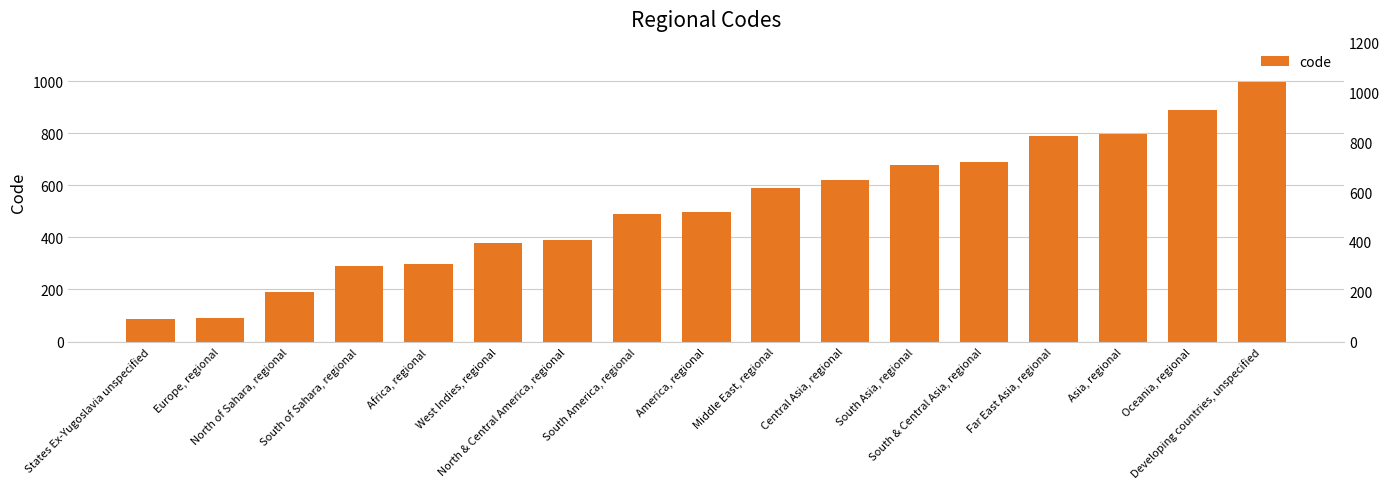

What is the minimum value shown in the chart?

88